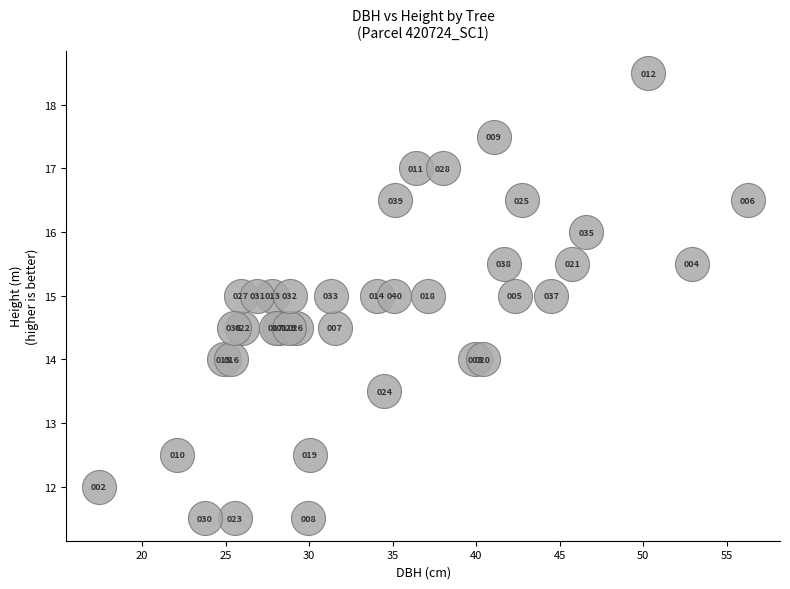

What Y value in the scatter plot is closest to 15?

15.0